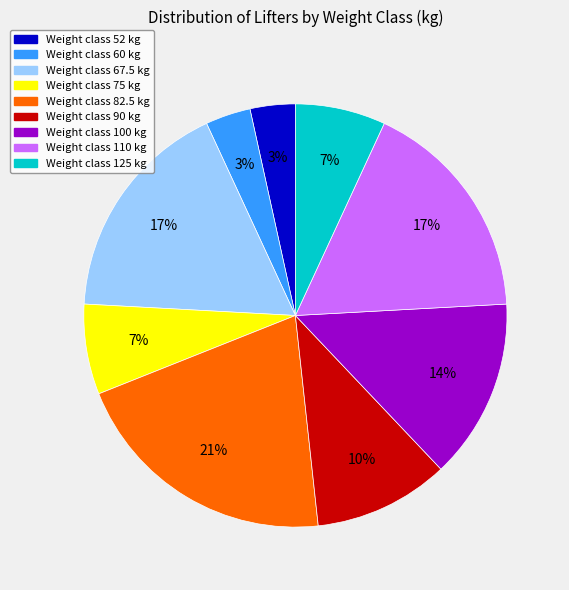

To the nearest percent, what is the average slice percentage?

11%